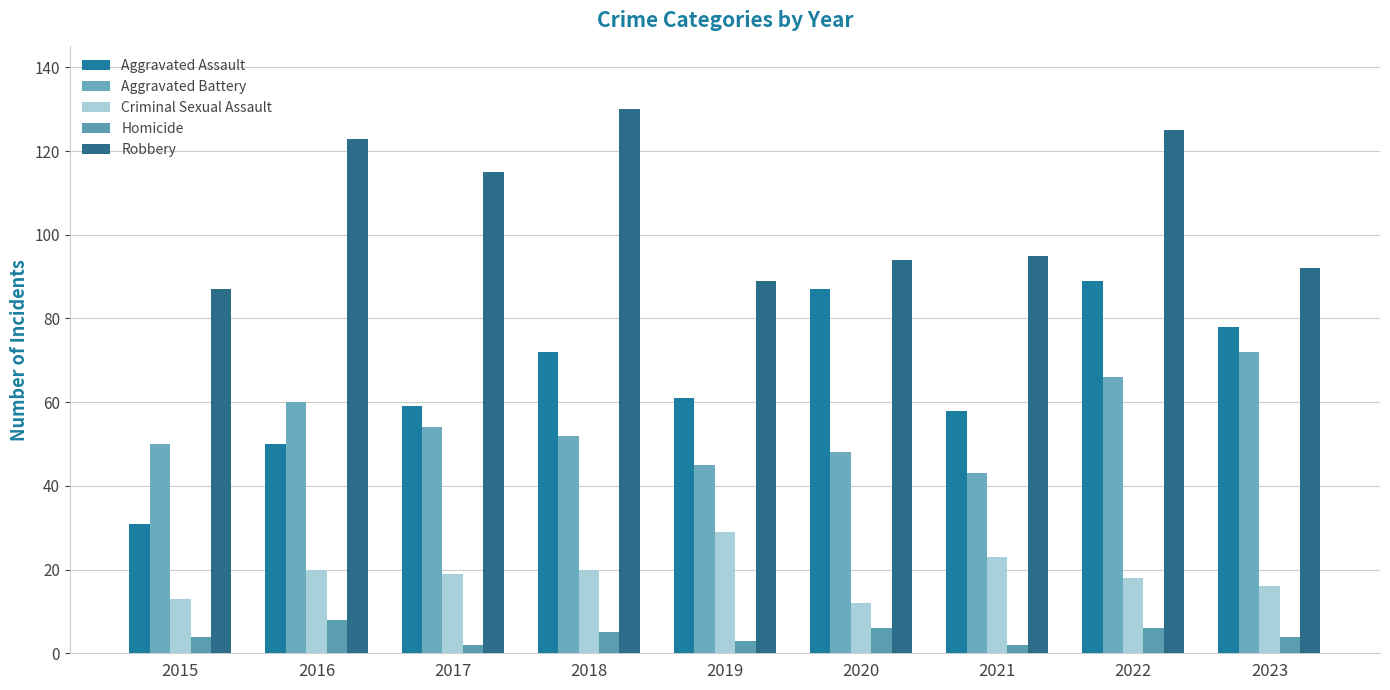

What is the value of the Robbery bar at the 3rd from the left?

115